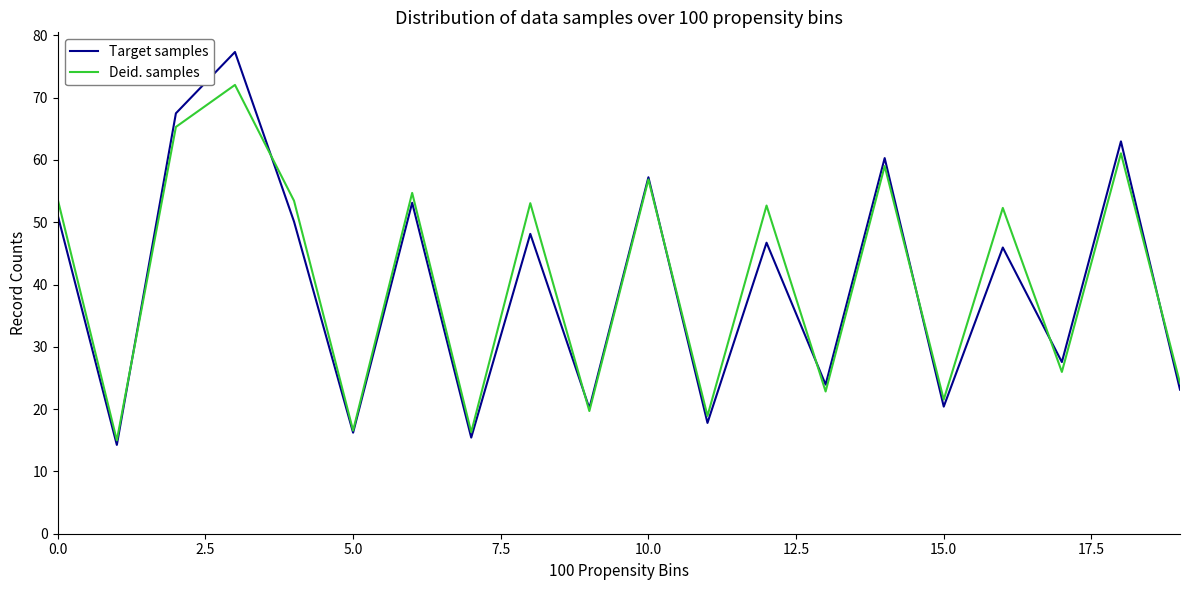

Which series has the largest range (max minus min)?

Target samples